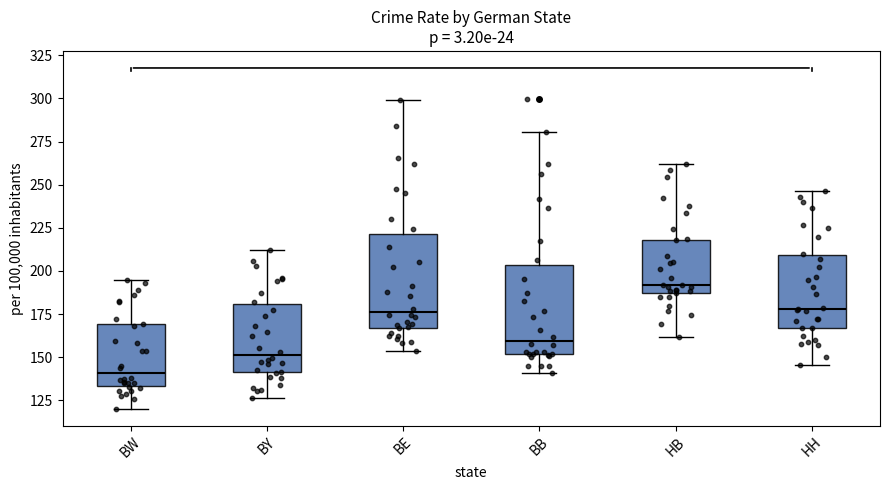

Which box's median line is the highest?

HB